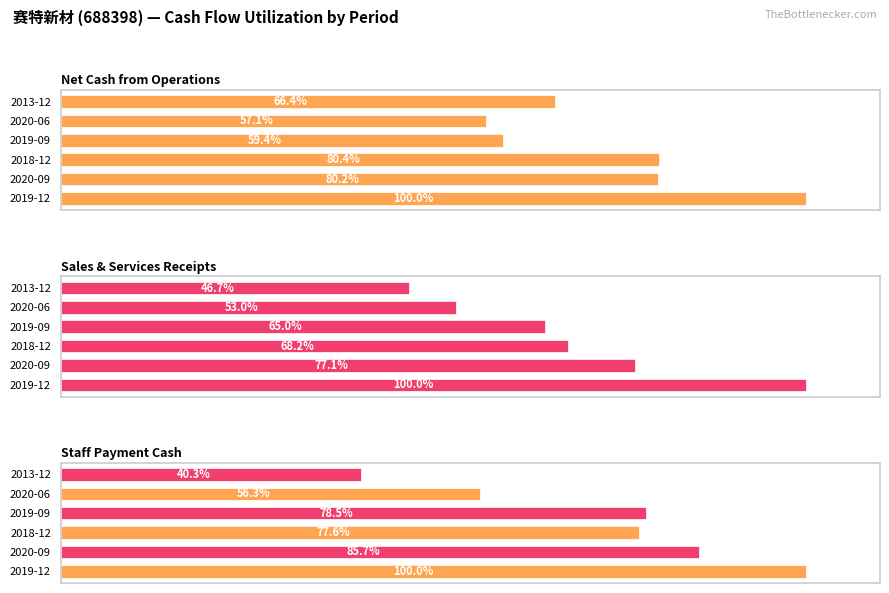

Count the number of data series in this chart.

3